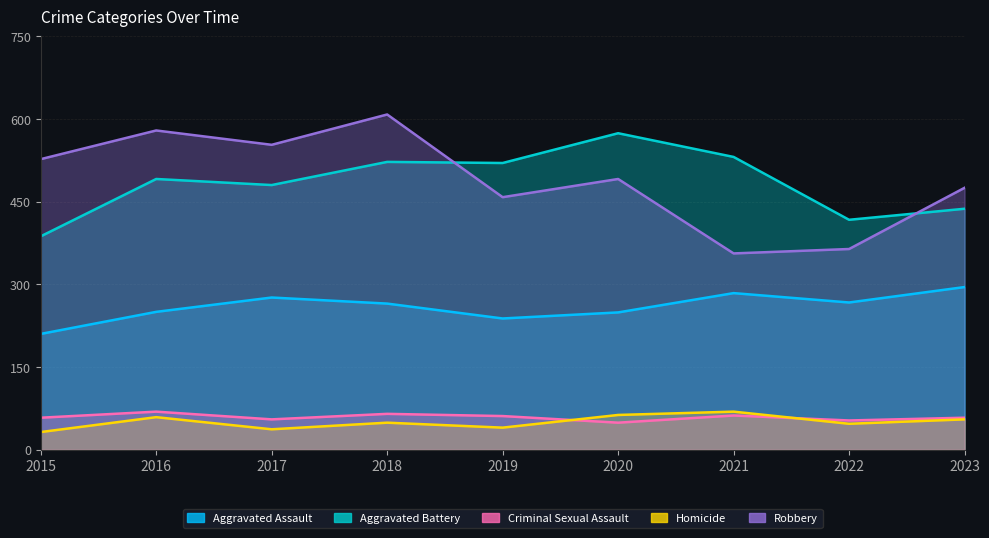

Between which two adjacent categories do Aggravated Battery and Robbery first intersect?

2018 and 2019